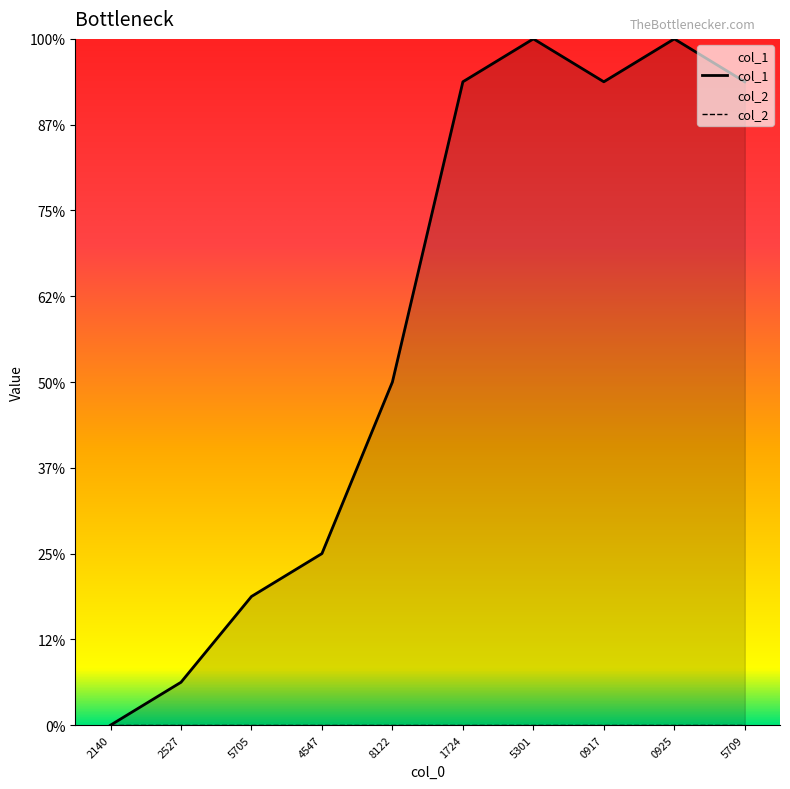

What is the change in value from 2140 to 1724?

+15